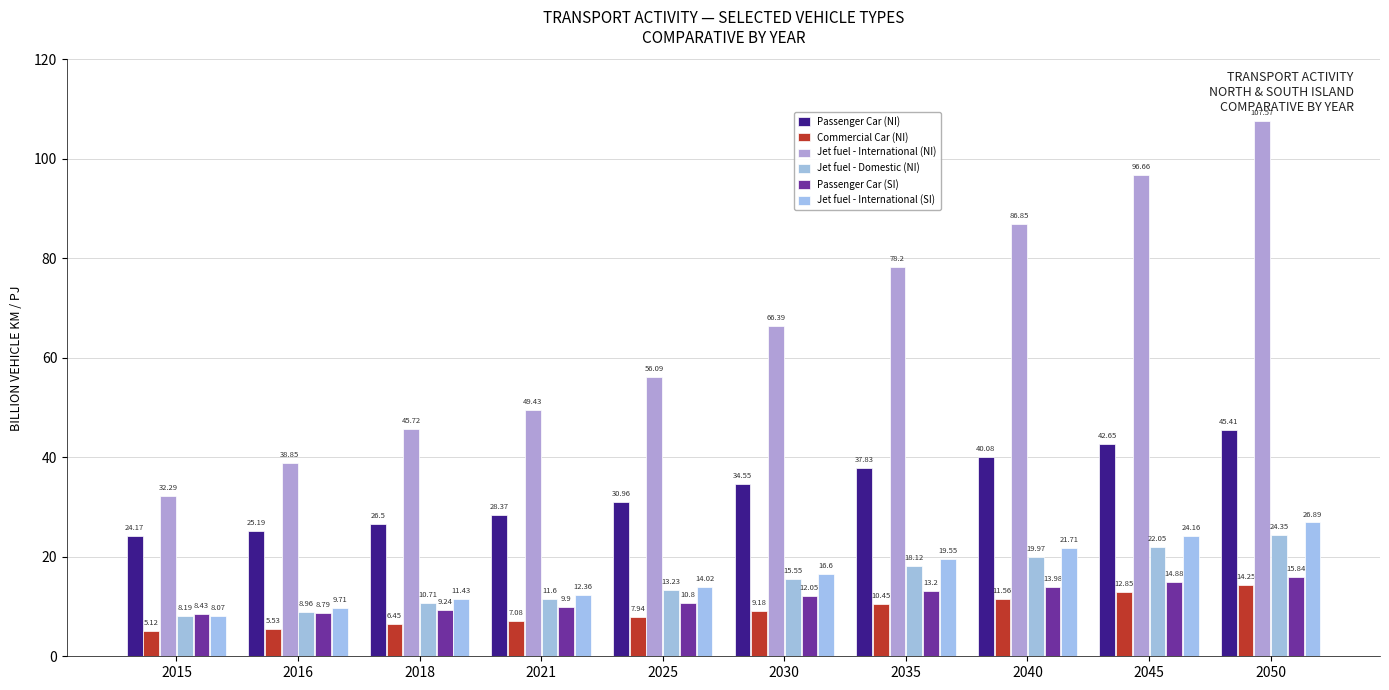

What is the value of the Passenger Car (NI) bar at the 8th from the left?

40.1